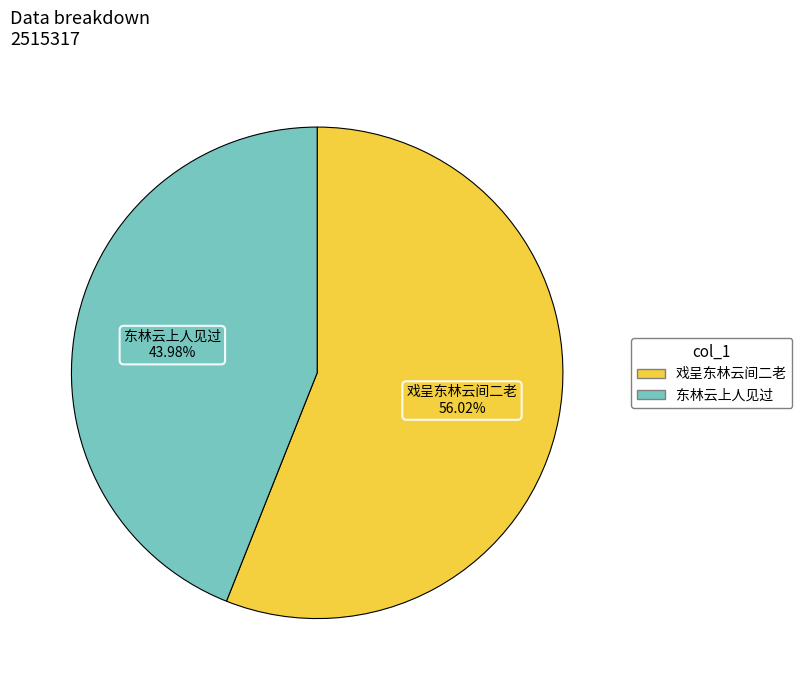

Is there any slice that represents more than half of the pie?

Yes